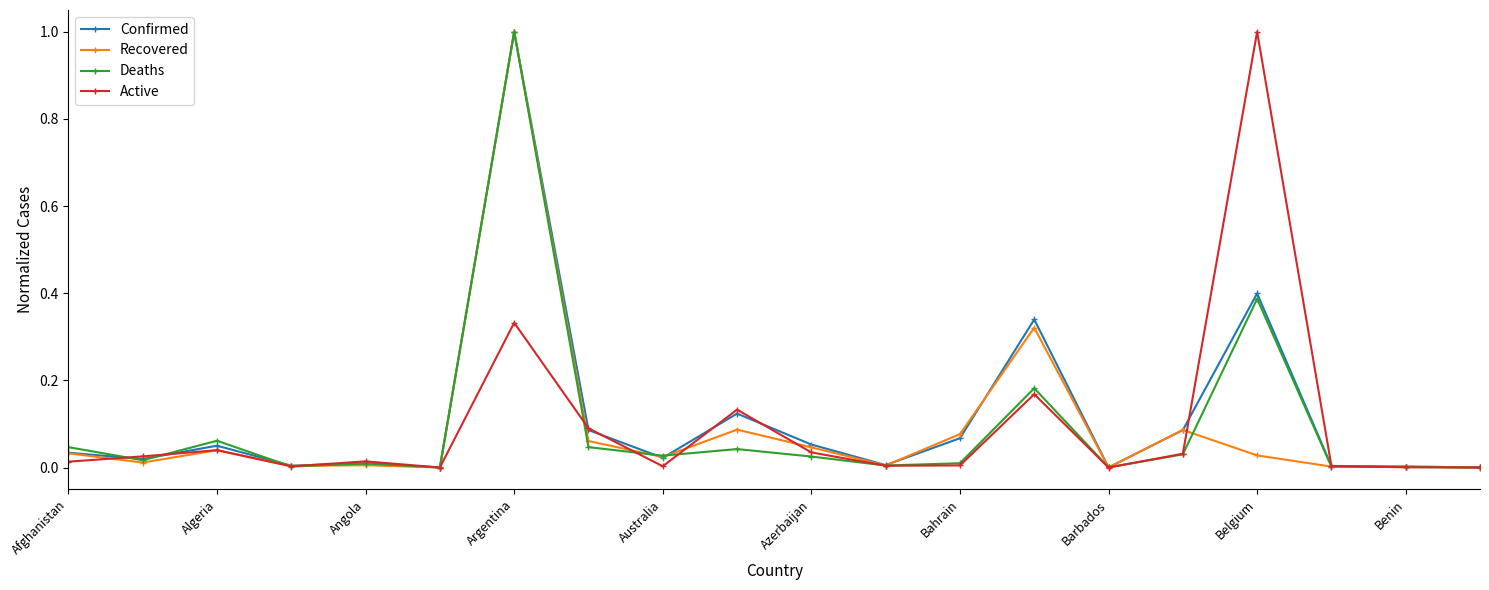

In Active, how many points are higher than both neighbors (excluding endpoints)?

6